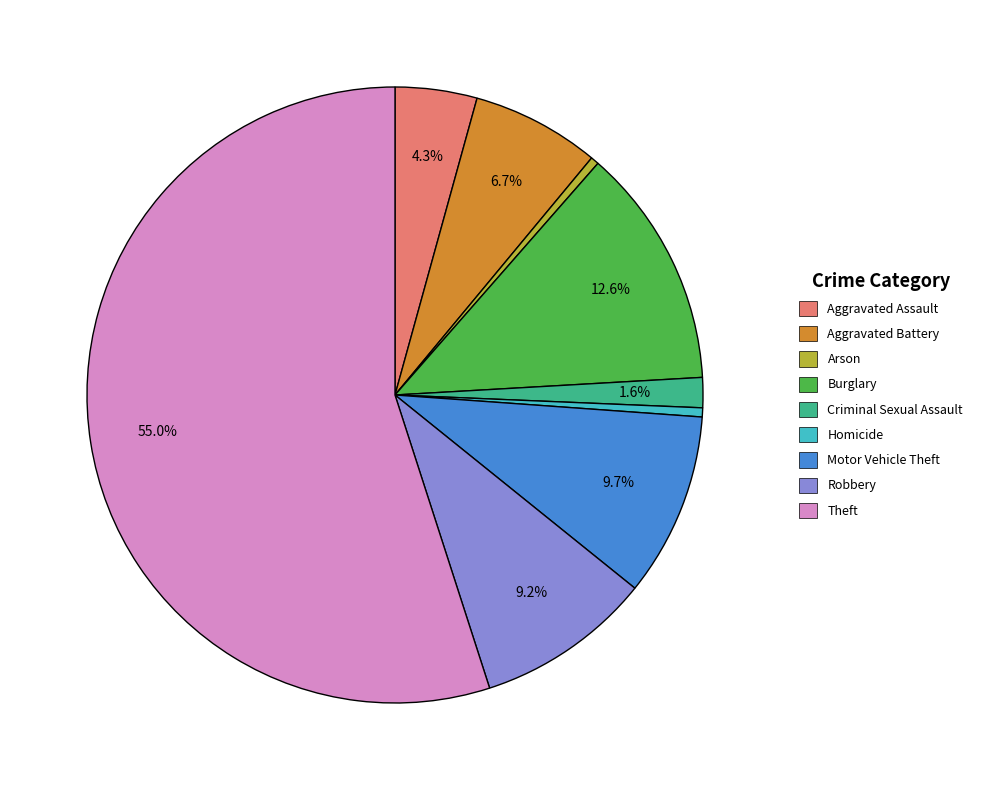

What is the largest slice in the pie chart?

Theft